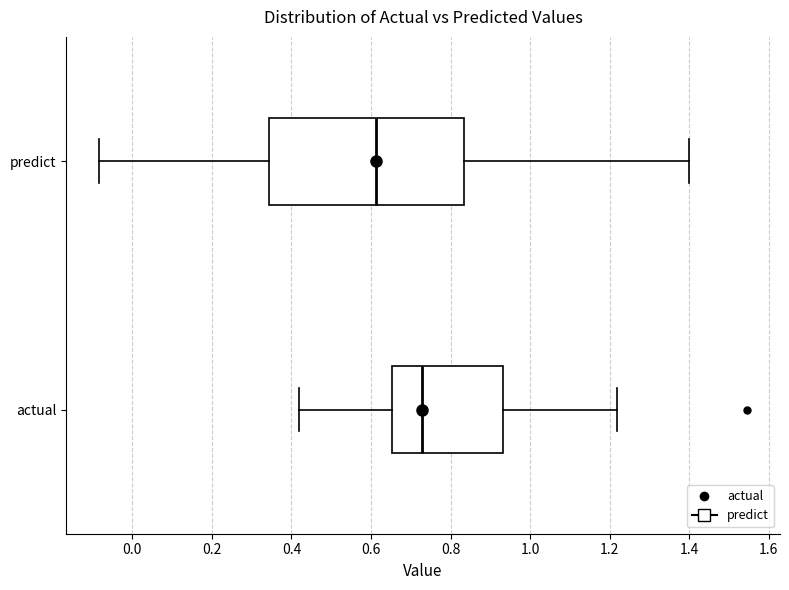

Where does the median line of the box for predict sit on the x-axis? The values are not printed on the chart, so give them approximately, as read against the axis.

0.62